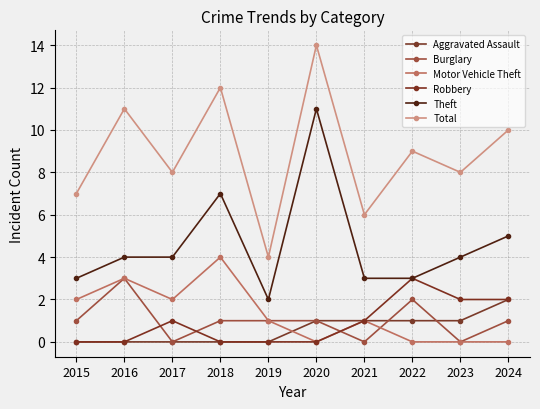

True or false: Robbery and Theft intersect in this chart.

False